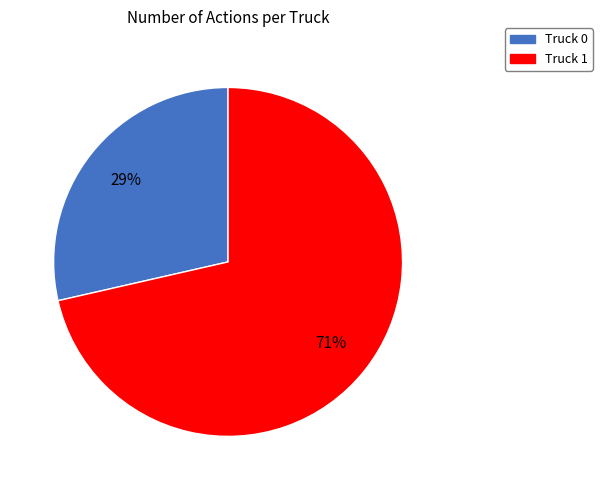

Approximately how many times larger is the value at Truck 0 compared to Truck 1?

0.4